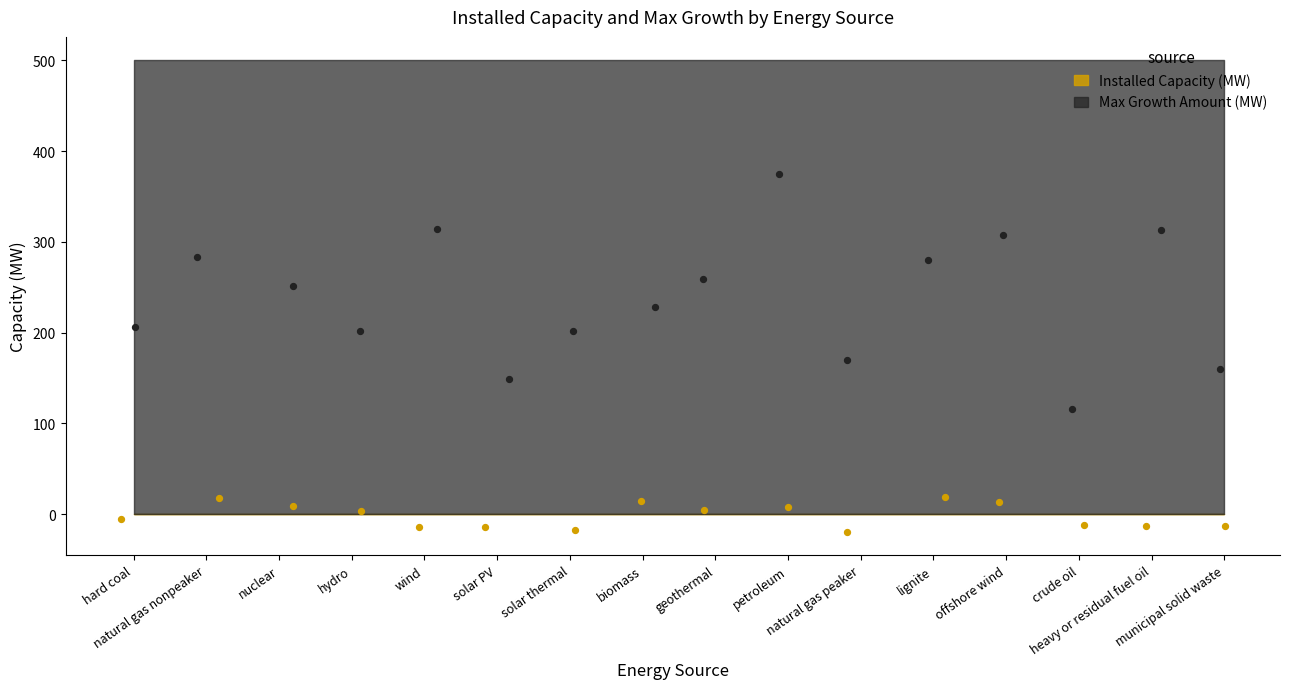

What is the total value across all series at hard coal?

500